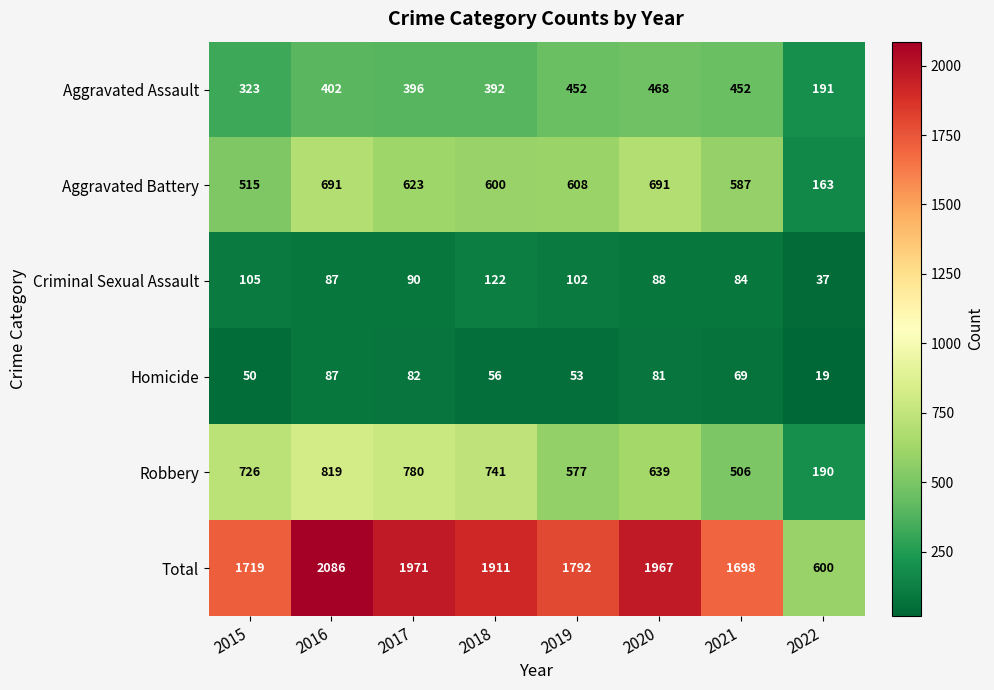

Between 2016 and 2022, which series saw the biggest shift?

Total